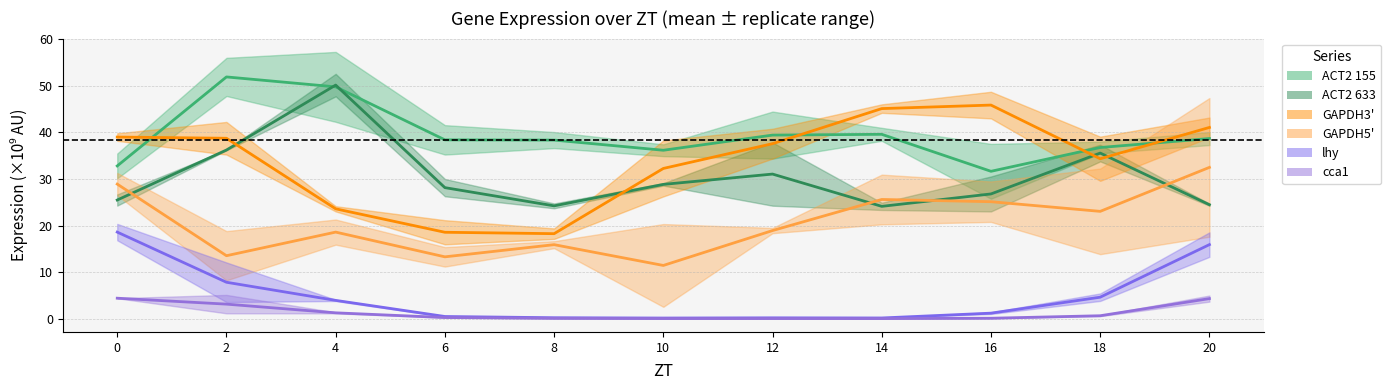

Is this an area chart (filled region under the line)?

No